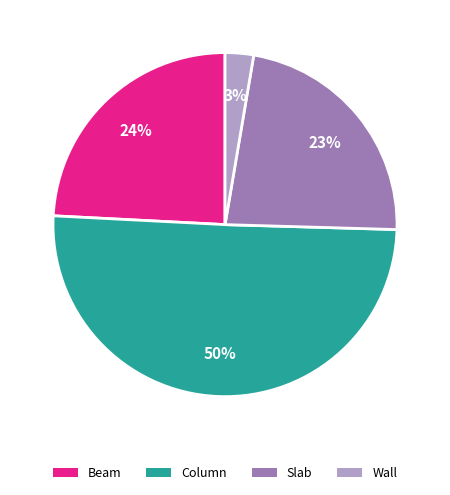

Which category has the smallest portion of the pie?

Wall